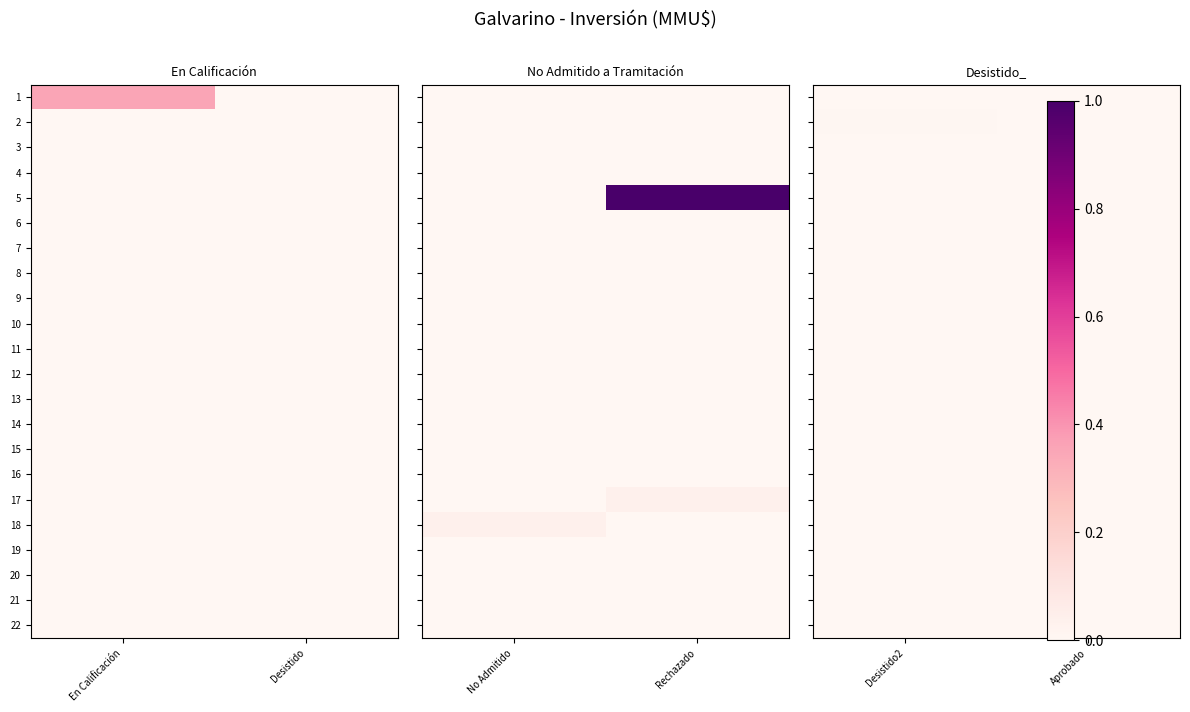

Between Desistido2 and Aprobado, which series saw the biggest shift?

2